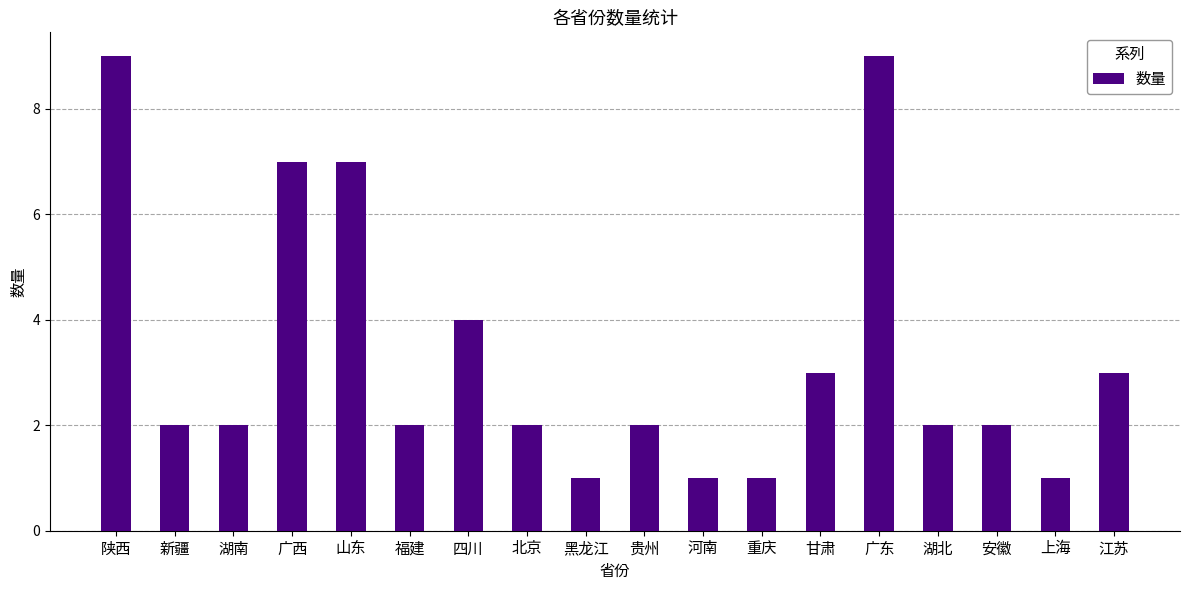

What is the sum of the values at 河南 and 广东?

10